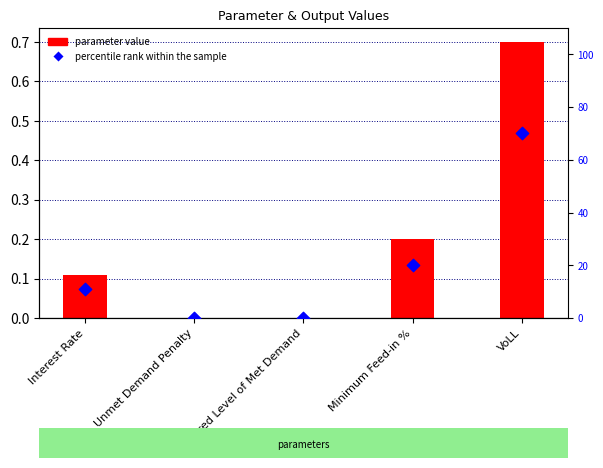

At which category is the sum across all series the highest?

VoLL